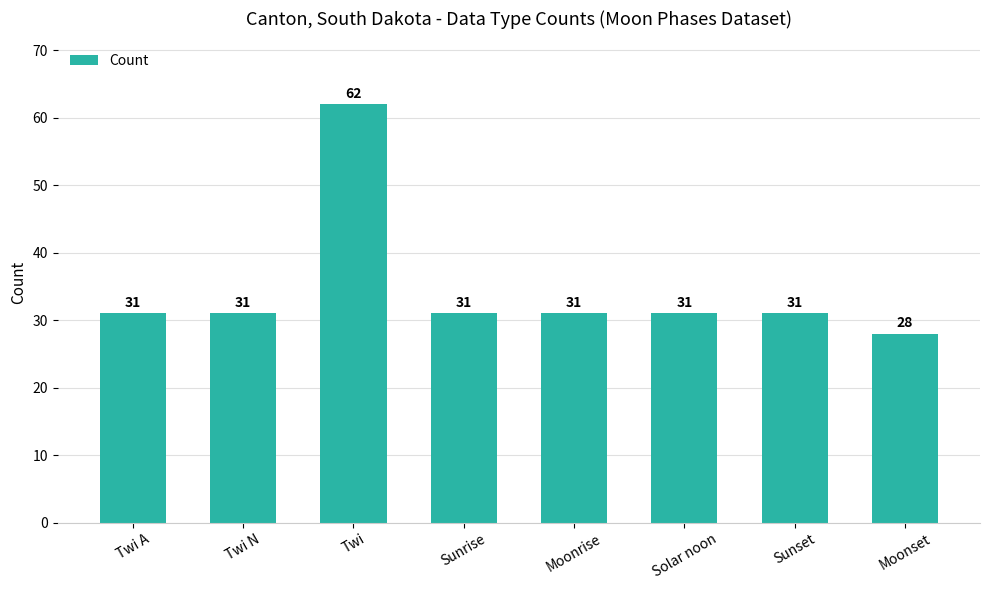

How many data points are less than 31?

1